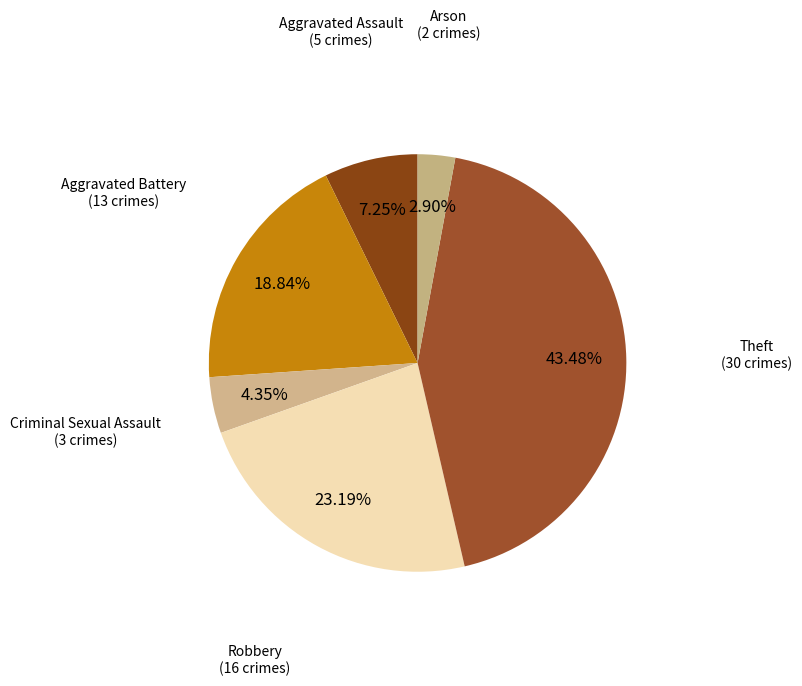

Between Arson and Robbery, which is larger?

Robbery